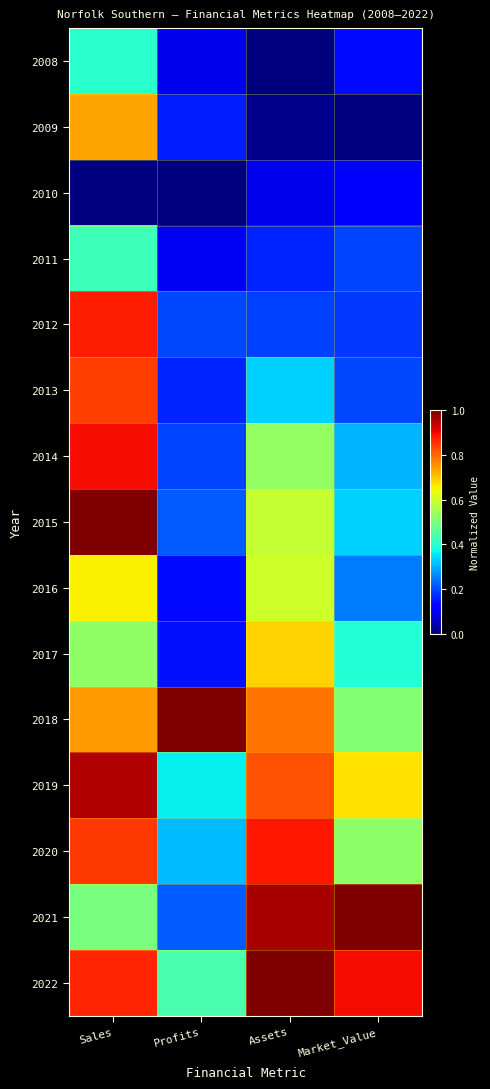

Reading left to right, extract all data points from this chart.

2008: Sales=0.4	Profits=0.1	Assets=0.0	Market_Value=0.1
2009: Sales=0.7	Profits=0.2	Assets=0.0	Market_Value=0.0
2010: Sales=0.0	Profits=0.0	Assets=0.1	Market_Value=0.1
2011: Sales=0.4	Profits=0.1	Assets=0.2	Market_Value=0.2
2012: Sales=0.9	Profits=0.2	Assets=0.2	Market_Value=0.2
2013: Sales=0.8	Profits=0.2	Assets=0.3	Market_Value=0.2
2014: Sales=0.9	Profits=0.2	Assets=0.5	Market_Value=0.3
2015: Sales=1.0	Profits=0.2	Assets=0.6	Market_Value=0.3
2016: Sales=0.7	Profits=0.1	Assets=0.6	Market_Value=0.2
2017: Sales=0.5	Profits=0.1	Assets=0.7	Market_Value=0.4
2018: Sales=0.7	Profits=1.0	Assets=0.8	Market_Value=0.5
2019: Sales=1.0	Profits=0.4	Assets=0.8	Market_Value=0.7
2020: Sales=0.9	Profits=0.3	Assets=0.9	Market_Value=0.5
2021: Sales=0.5	Profits=0.2	Assets=1.0	Market_Value=1.0
2022: Sales=0.9	Profits=0.4	Assets=1.0	Market_Value=0.9